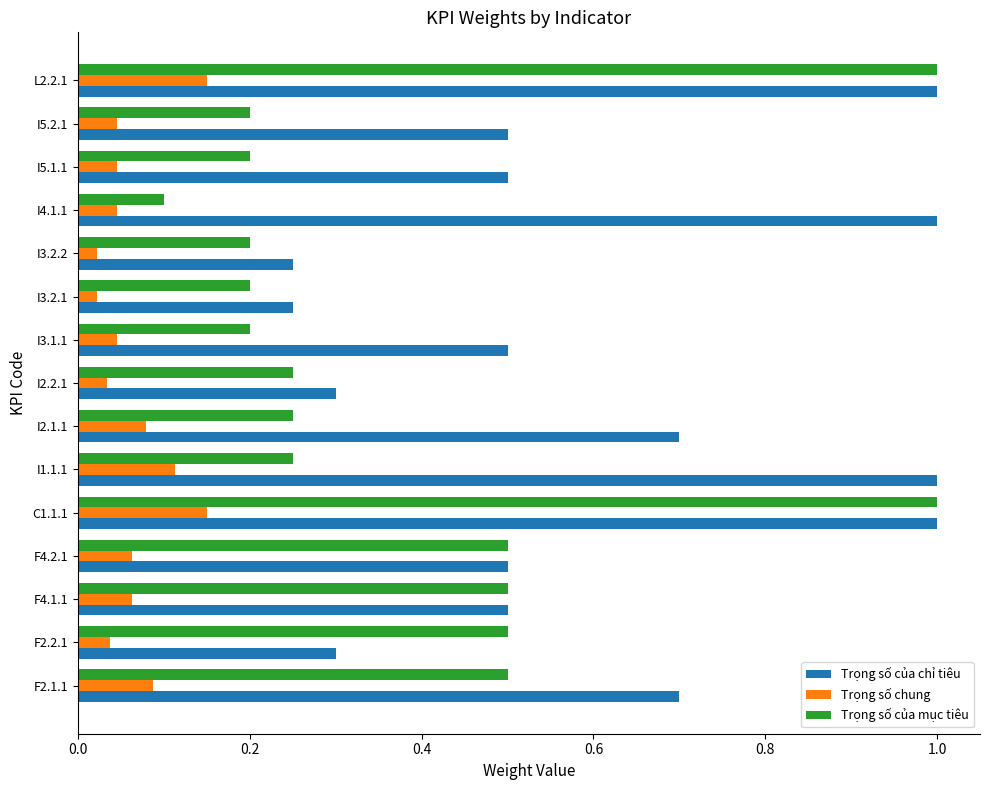

The Trọng số chung series shows 0.1 at F4.1.1. True or false?

True